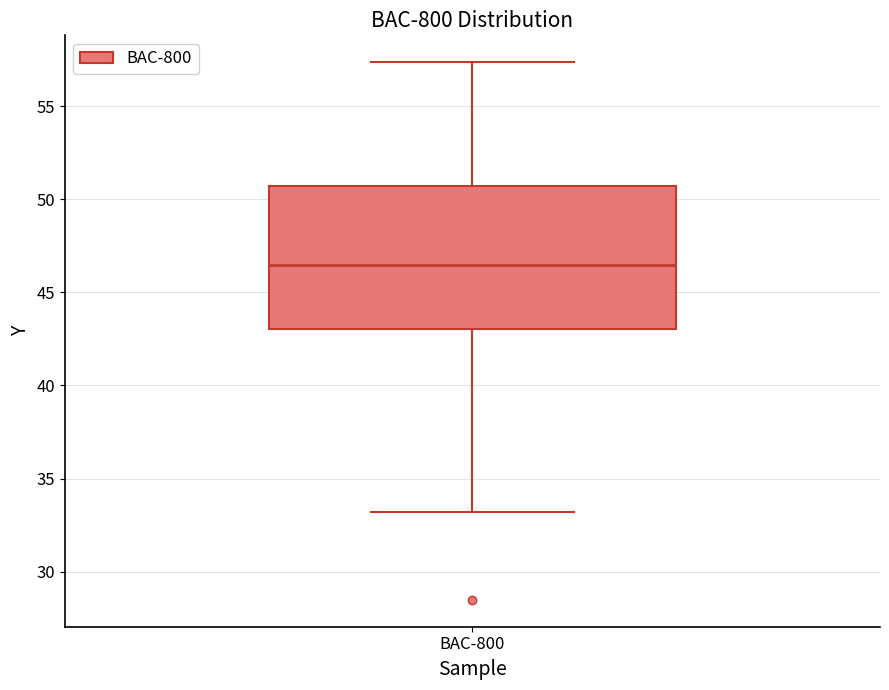

Transcribe this box plot: give where the median line is, the range the box spans, and where the two whiskers end, as read against the y-axis. The values are not printed on the chart, so give them approximately, as read against the axis.

median 46.5, box 43.0 to 50.5, whiskers 33.0 to 57.5